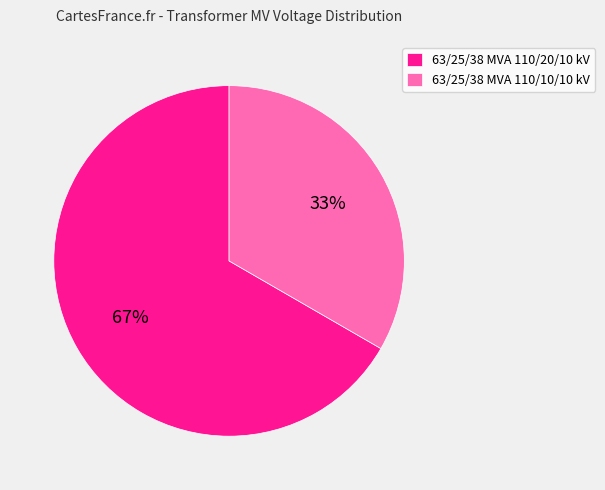

Which category has the smallest portion of the pie?

63/25/38 MVA 110/10/10 kV